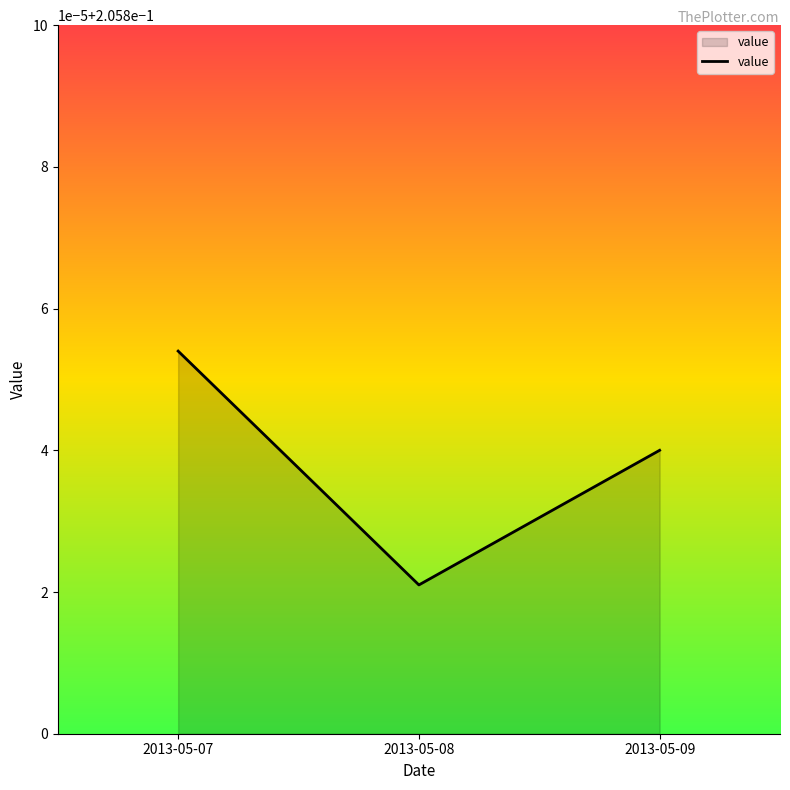

Does the chart have visible grid lines?

No